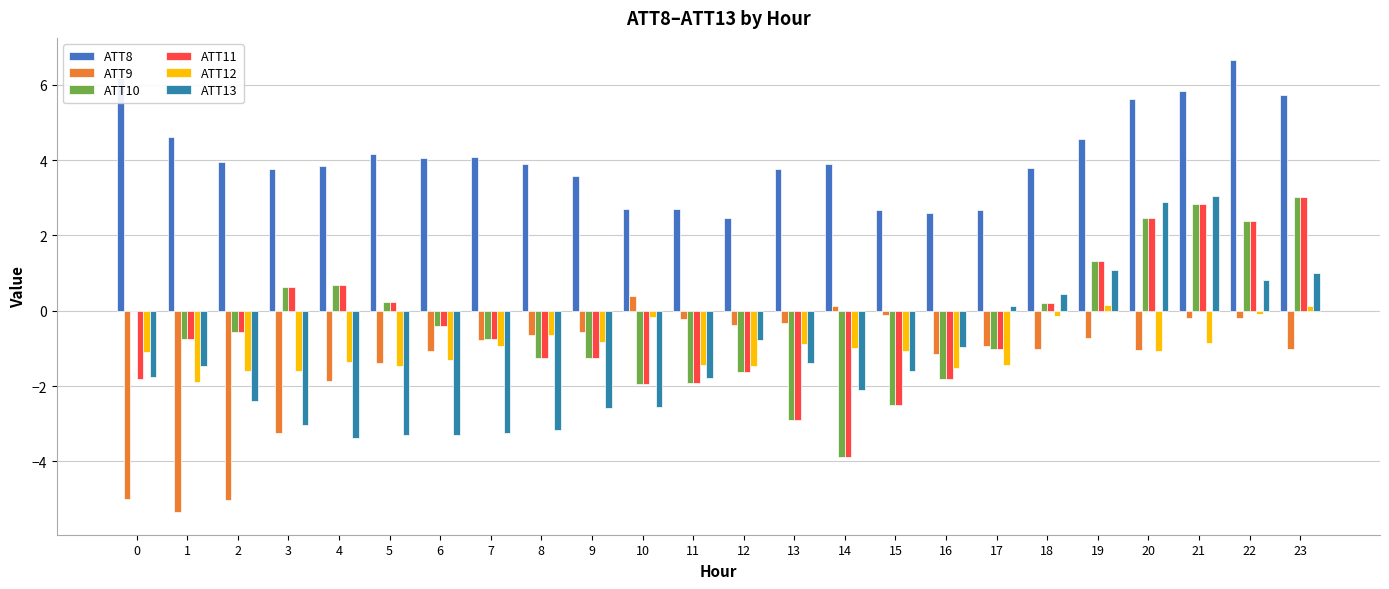

What is the value of the ATT8 bar at the 11th from the left?

2.7